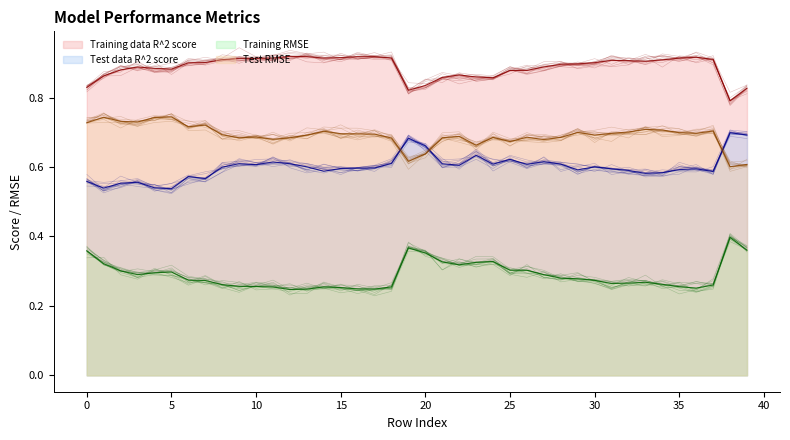

True or false: Training RMSE has a value of 0.4 at 31.

False